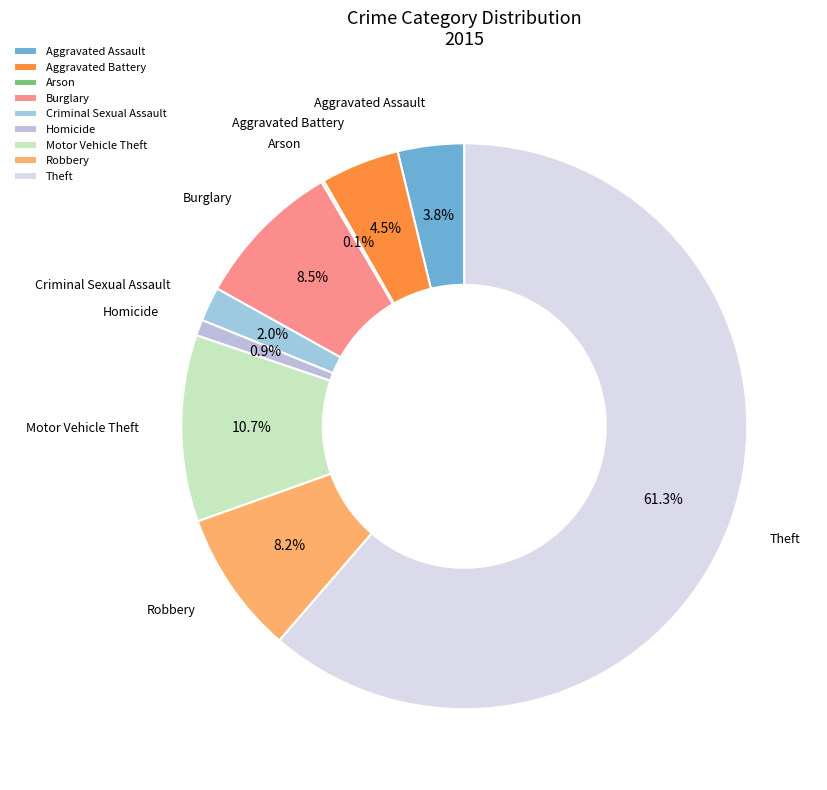

Which category has the biggest portion of the pie?

Theft